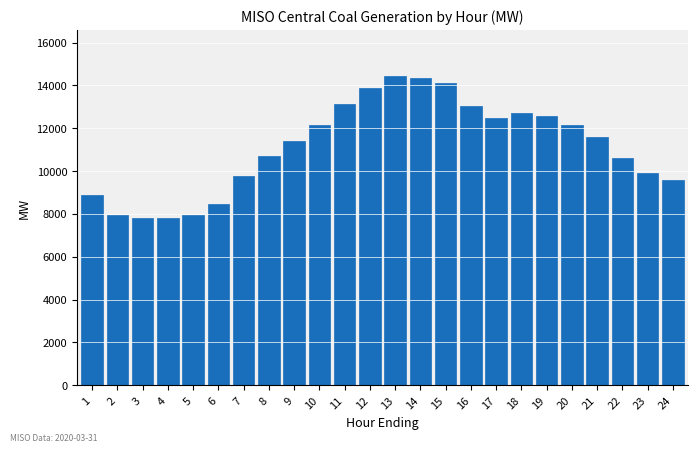

What is the change in value from 12 to 24?

-4311.3